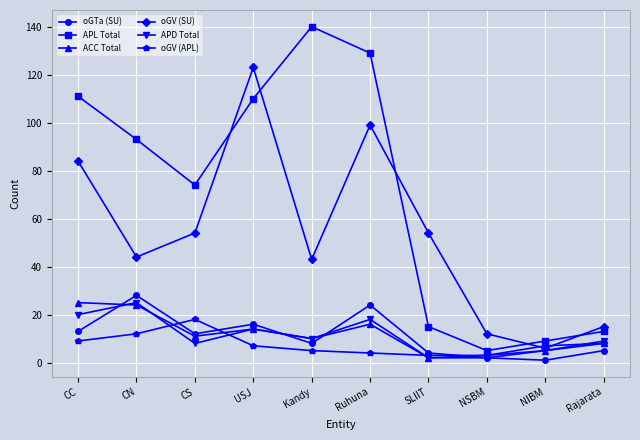

What position from the right is NIBM?

2